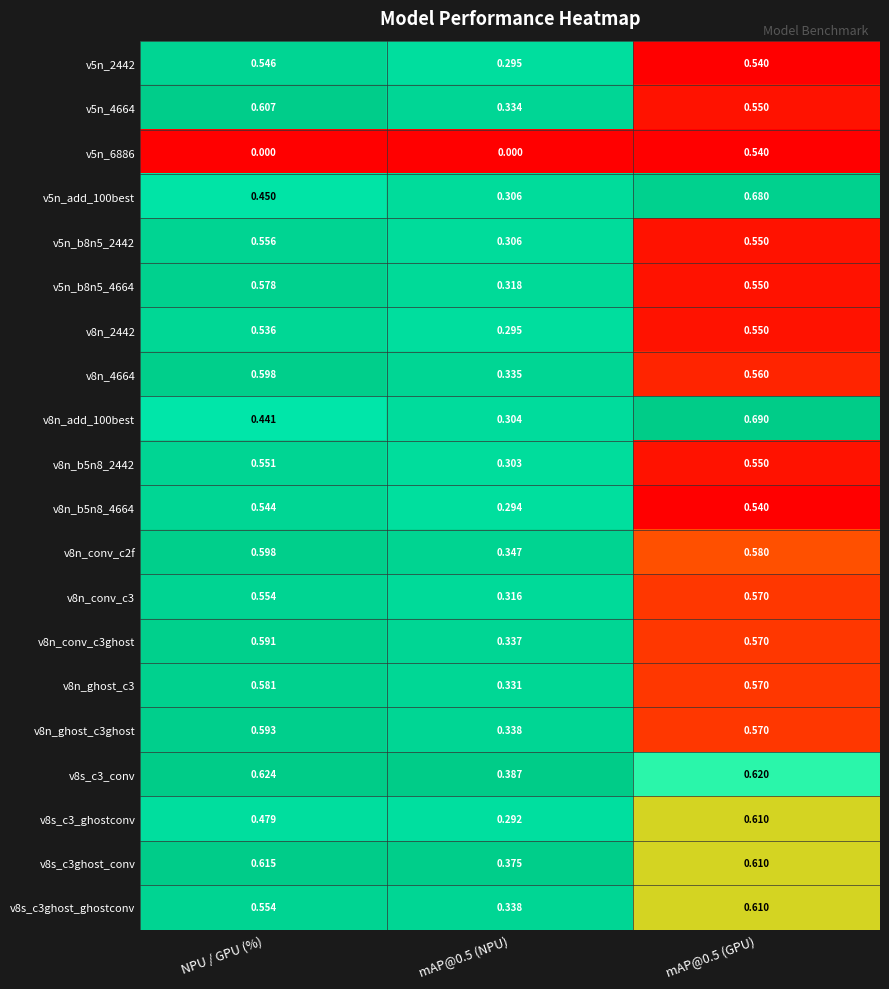

Which category has the highest value across all series?

mAP@0.5 (GPU)